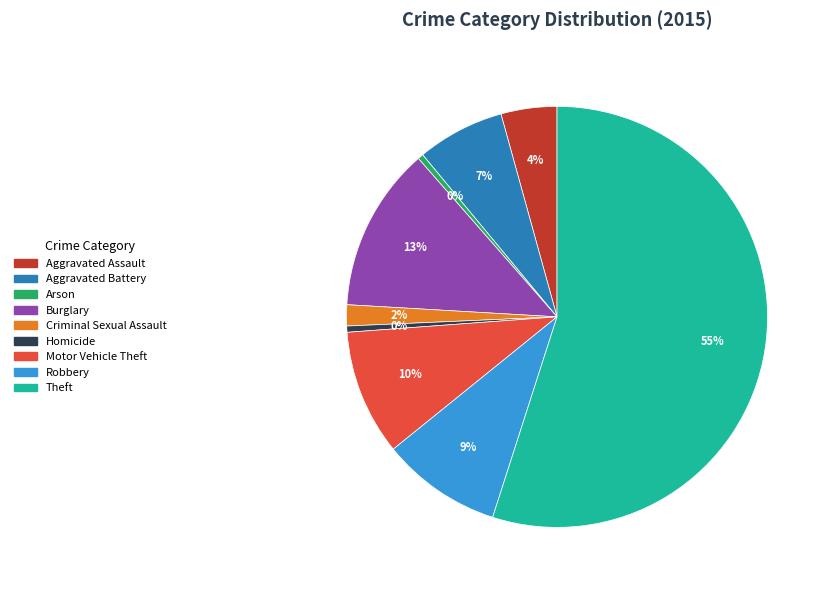

Between Burglary and Theft, which is larger?

Theft